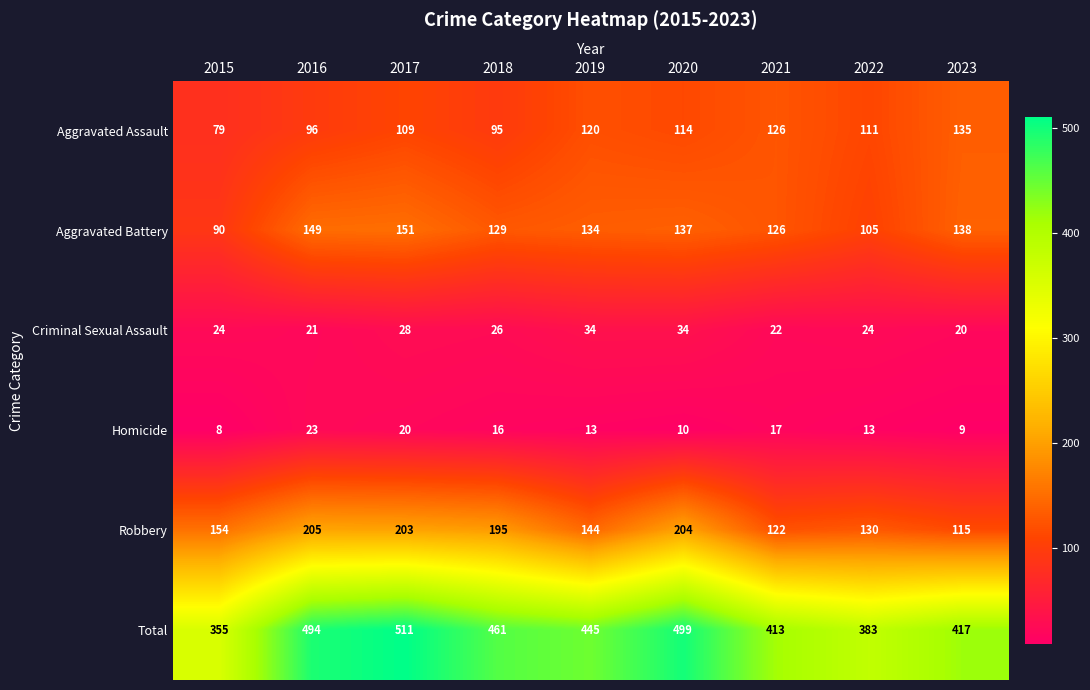

List the labels in order of Robbery value, largest first.

2016, 2020, 2017, 2018, 2015, 2019, 2022, 2021, 2023